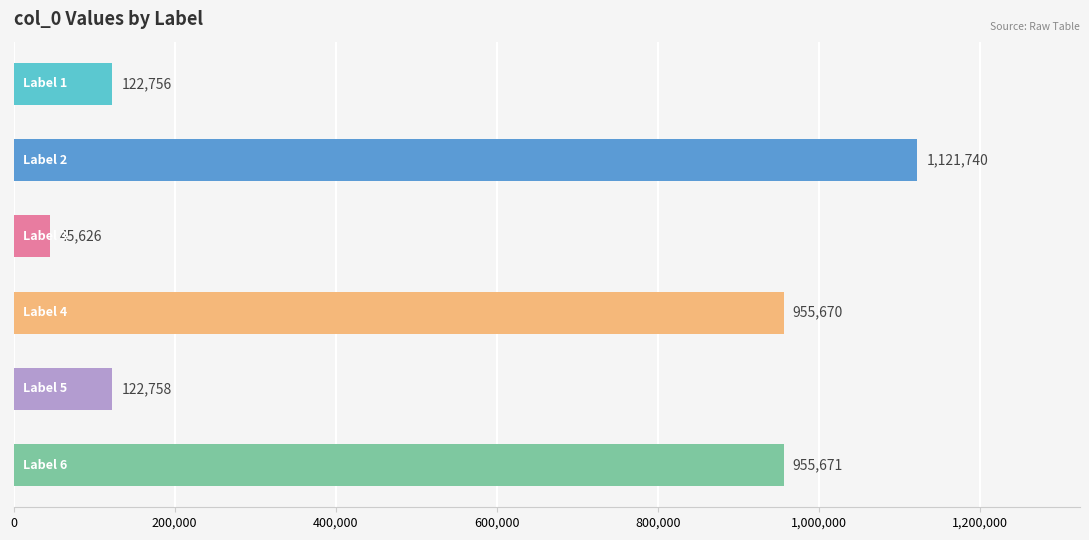

What is the difference between the maximum and minimum values?

1076114